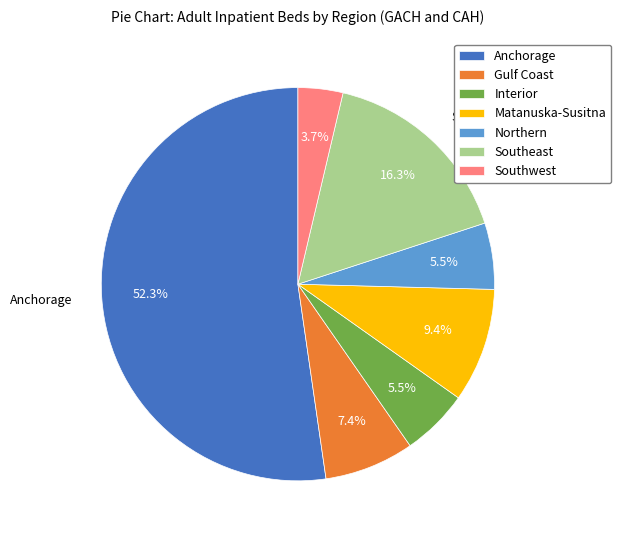

Is there any slice that represents more than half of the pie?

Yes